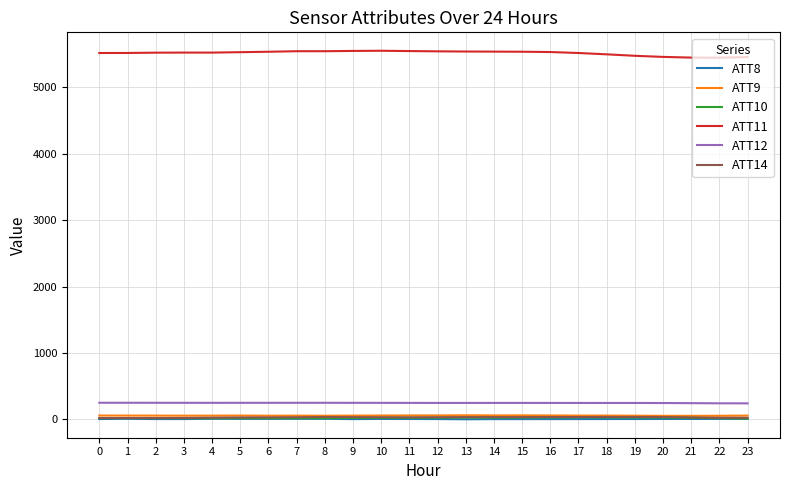

The value of ATT11 at 8 is 3100.5. True or false?

False